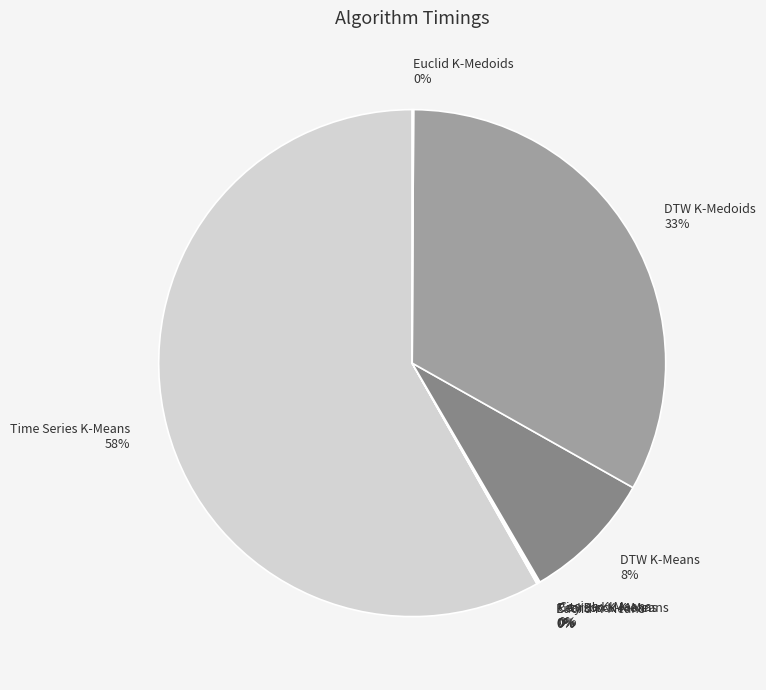

Which category has the biggest portion of the pie?

Time Series K-Means